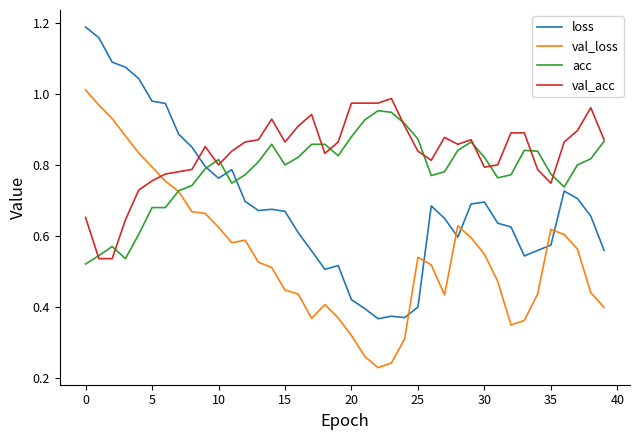

Which series has the largest total across all categories?

val_acc